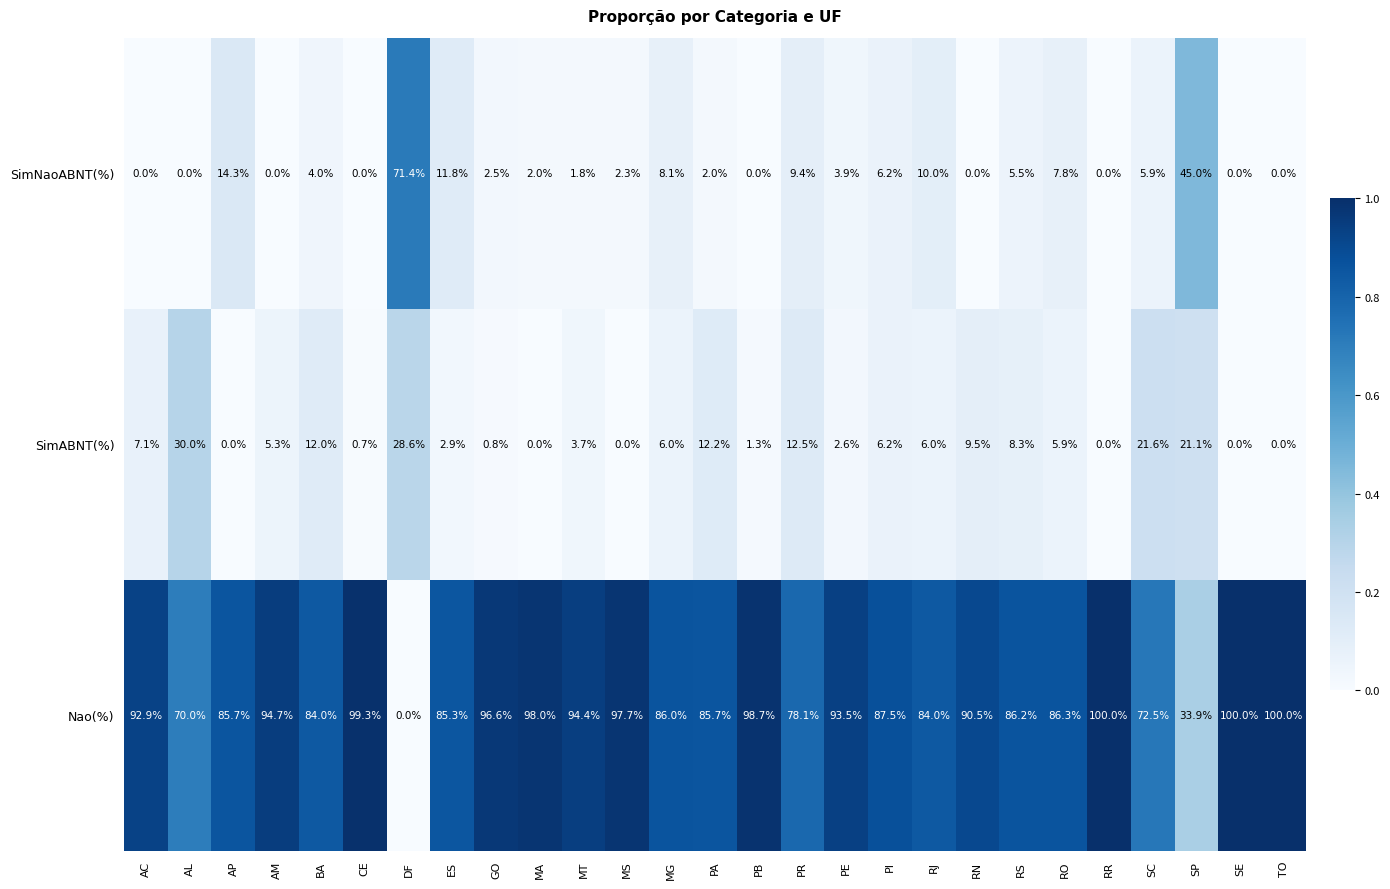

What is the spread (max minus min) of values at TO?

100.0